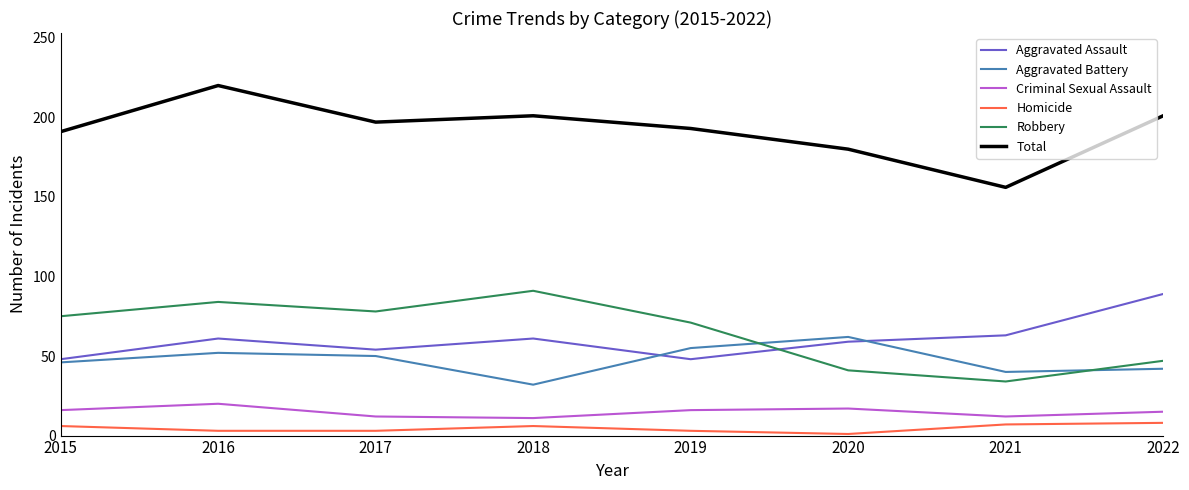

At which category is the sum across all series the highest?

2016